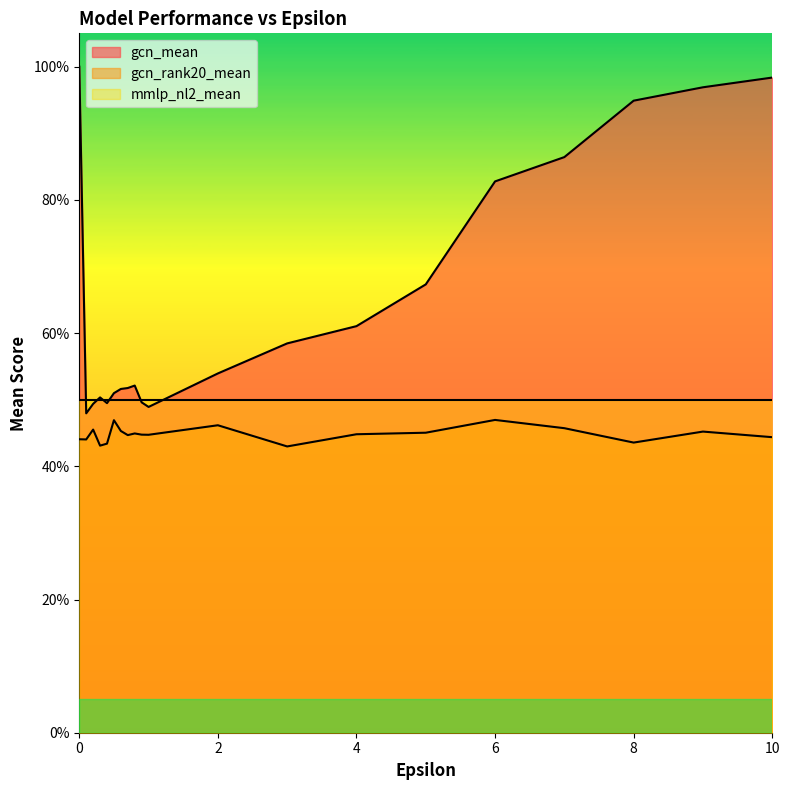

Which series has the largest total across all categories?

gcn_mean